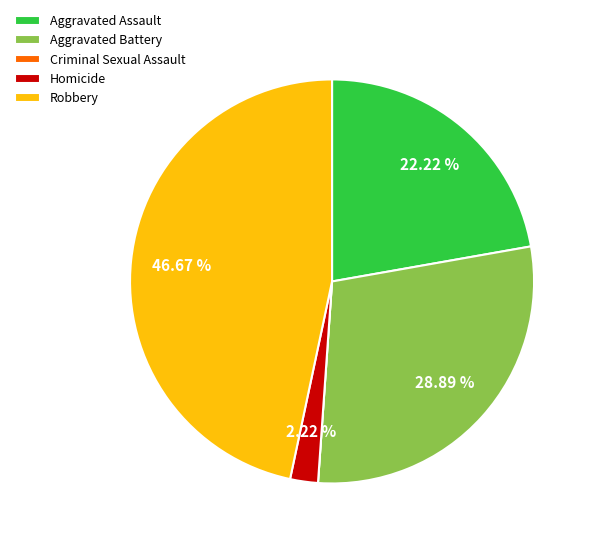

Does Homicide represent more than half of the total?

No